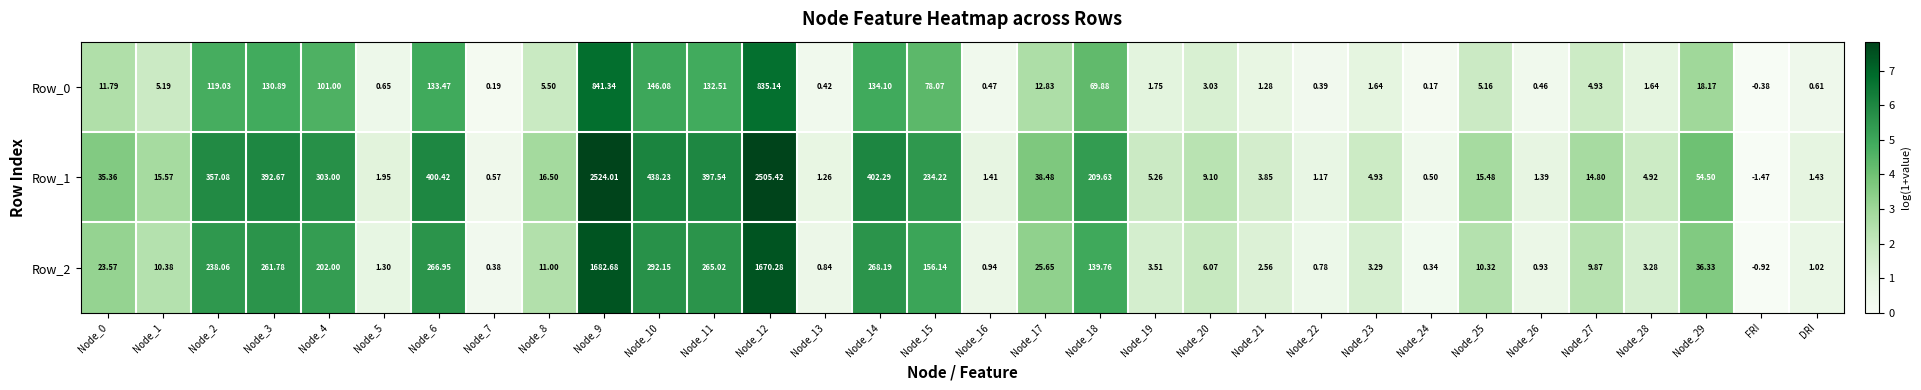

Which label corresponds to the smallest value in the chart?

FRI